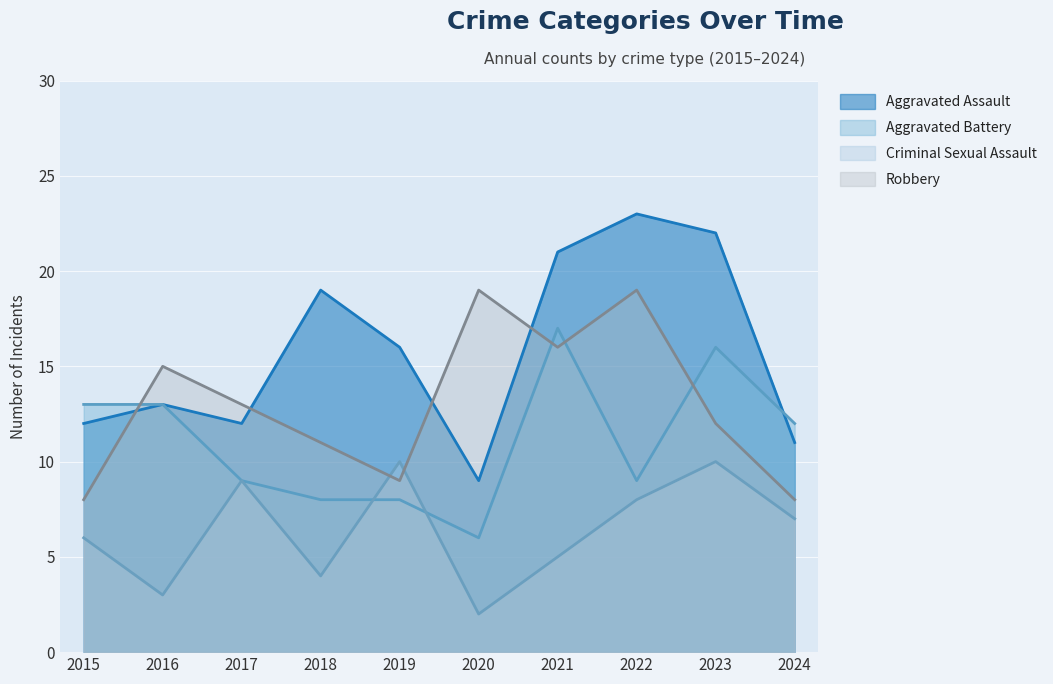

Which series has the largest total across all categories?

Aggravated Assault